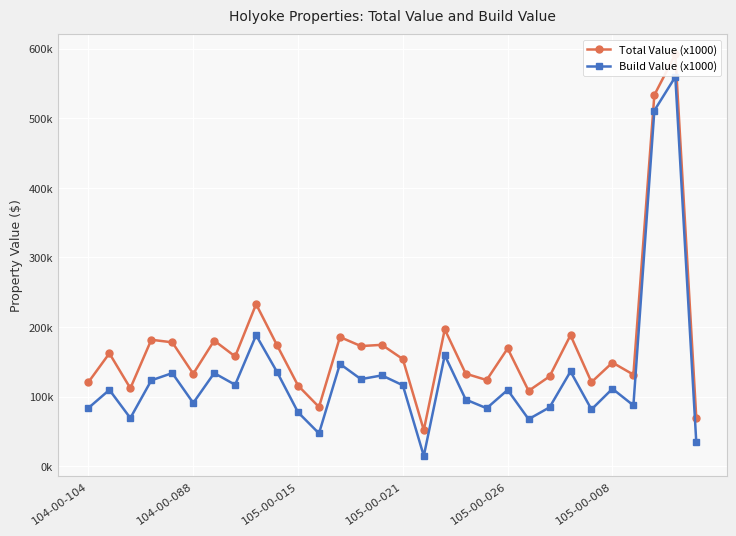

How many categories are shown in the chart?

30